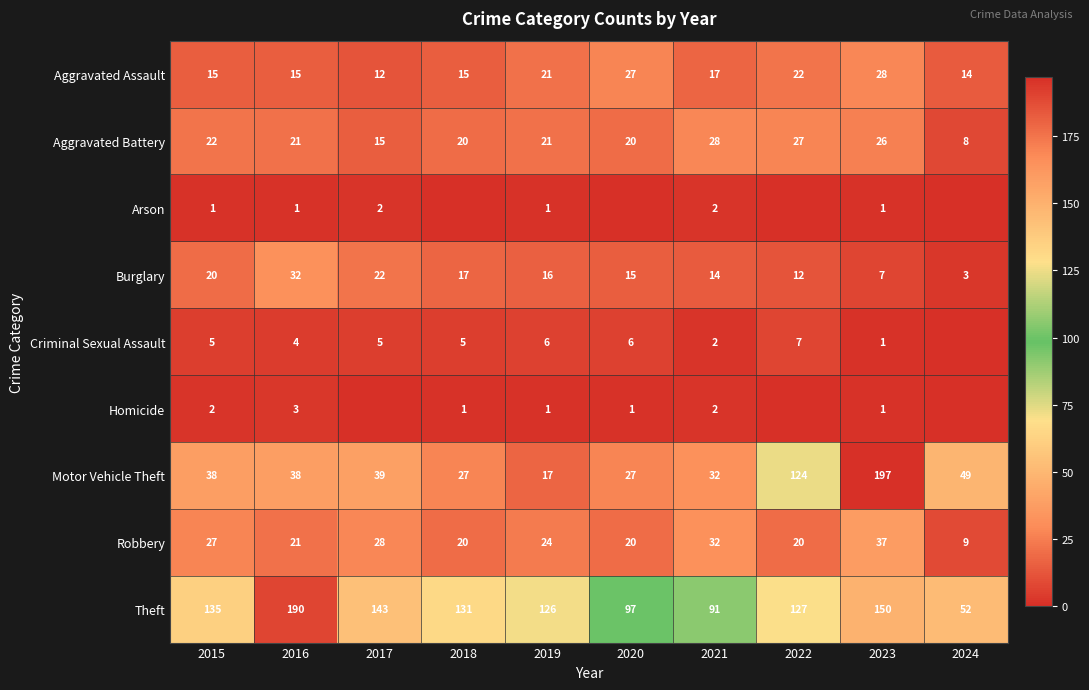

At which label does Burglary first exceed 16?

2015